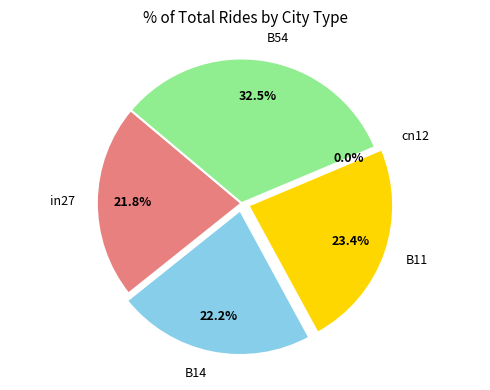

To the nearest percent, what is the average slice percentage?

20%